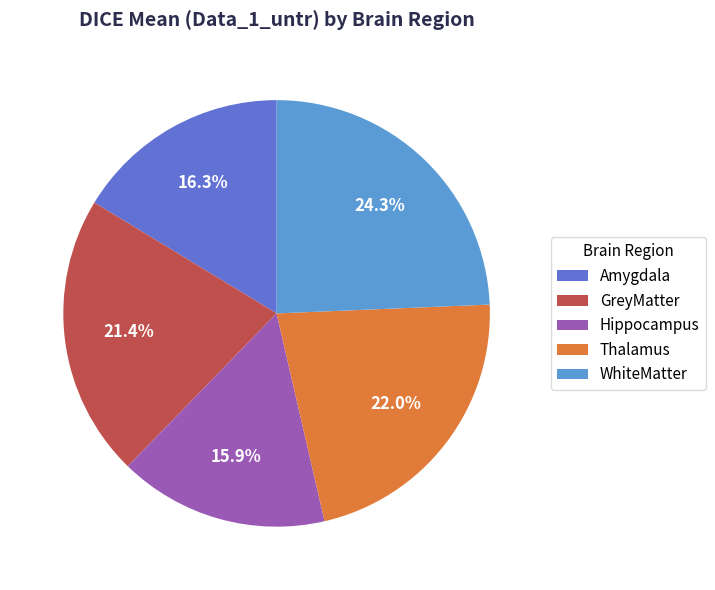

Is Hippocampus the majority of the pie?

No